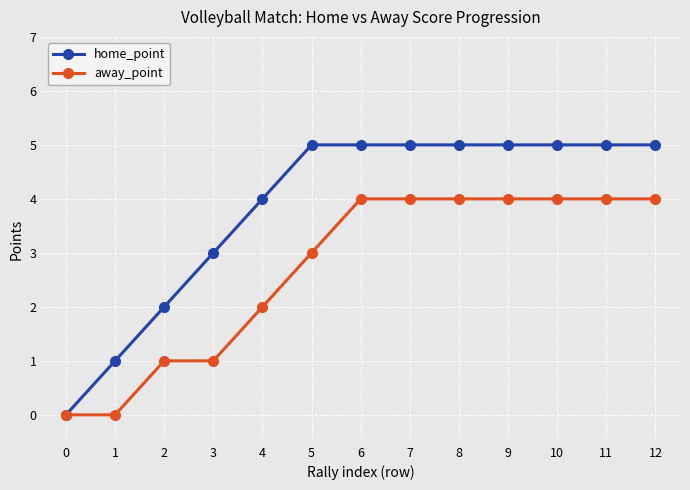

Reading left to right, what are all the values shown in this chart?

home_point: 0	1	2	3	4	5	5	5	5	5	5	5	5
away_point: 0	0	1	1	2	3	4	4	4	4	4	4	4